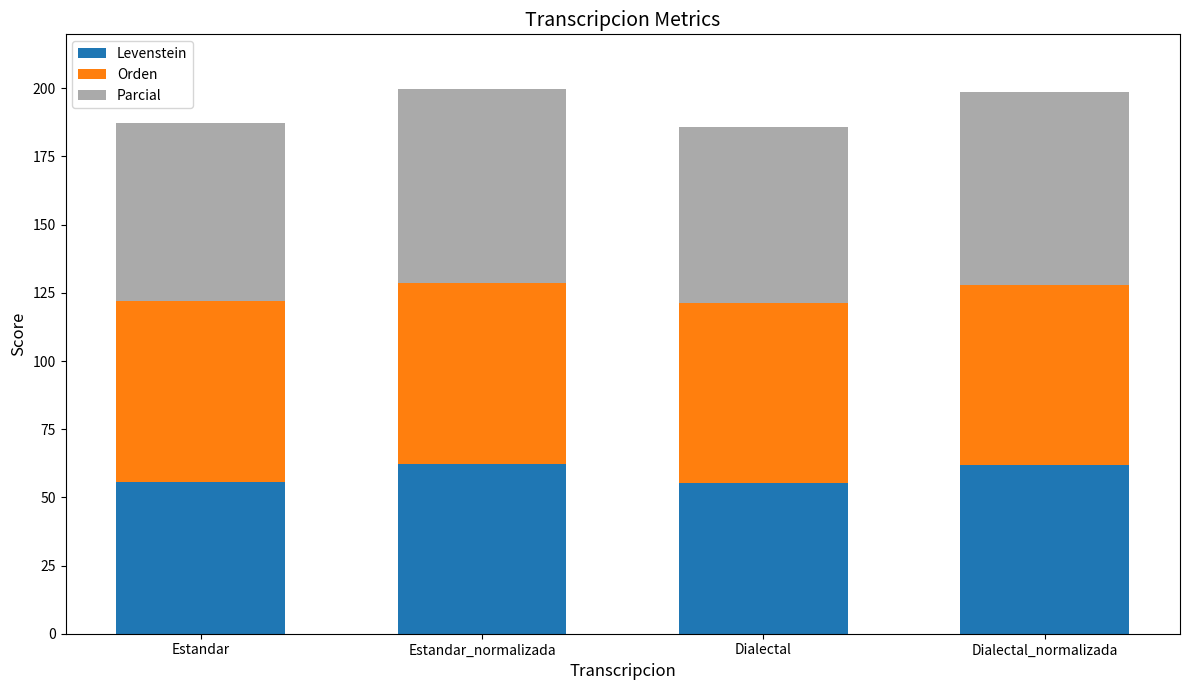

What is the lowest value of the Levenstein series?

55.3